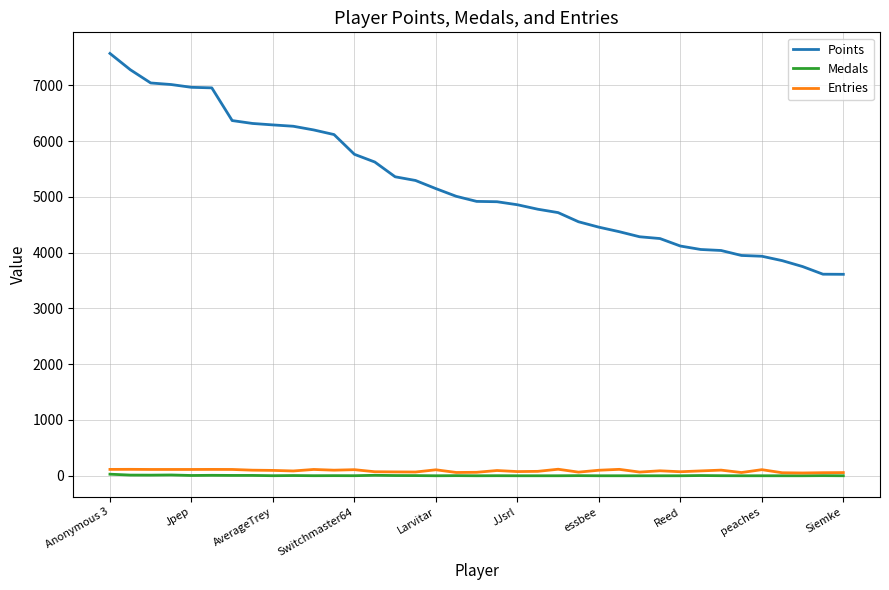

Rank the series by their maximum value, from highest to lowest.

Points, Entries, Medals